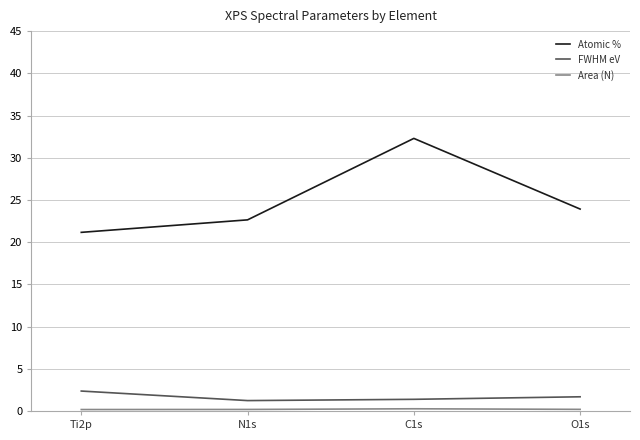

How many lines are shown in the chart?

3